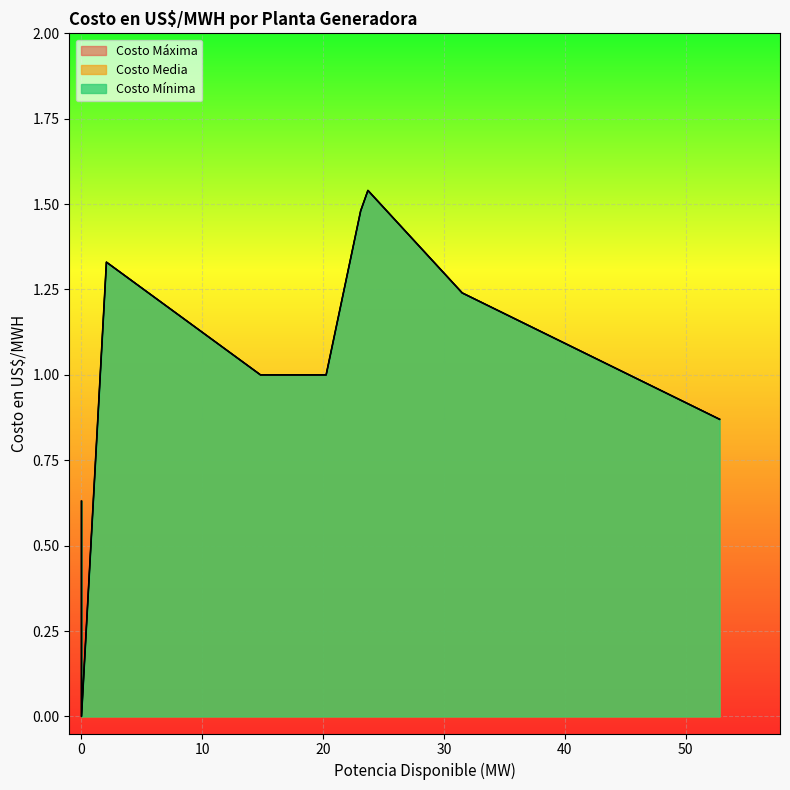

Which series has the largest total across all categories?

Costo Máxima